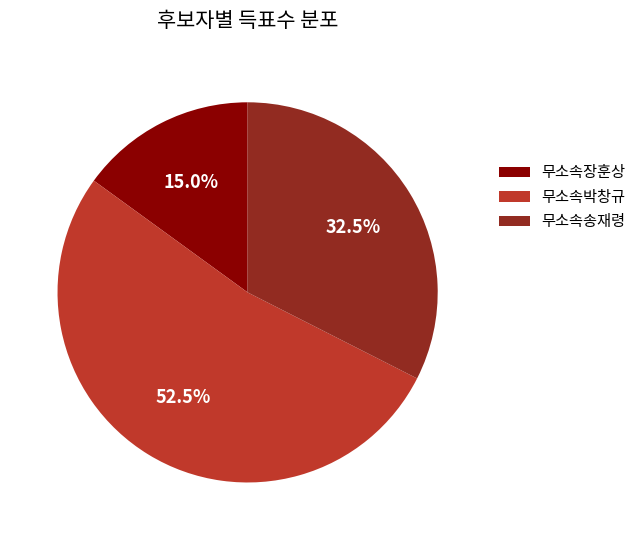

Between 무소속송재령 and 무소속박창규, which is larger?

무소속박창규